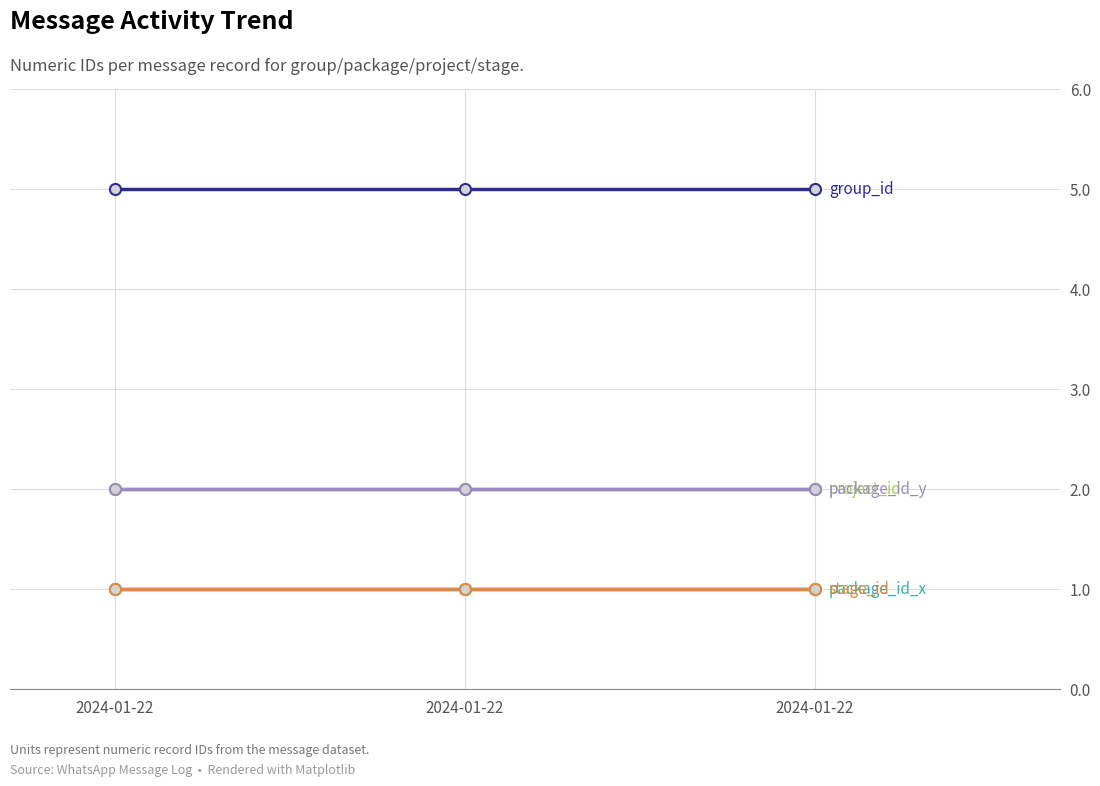

Is this an area chart (filled region under the line)?

No